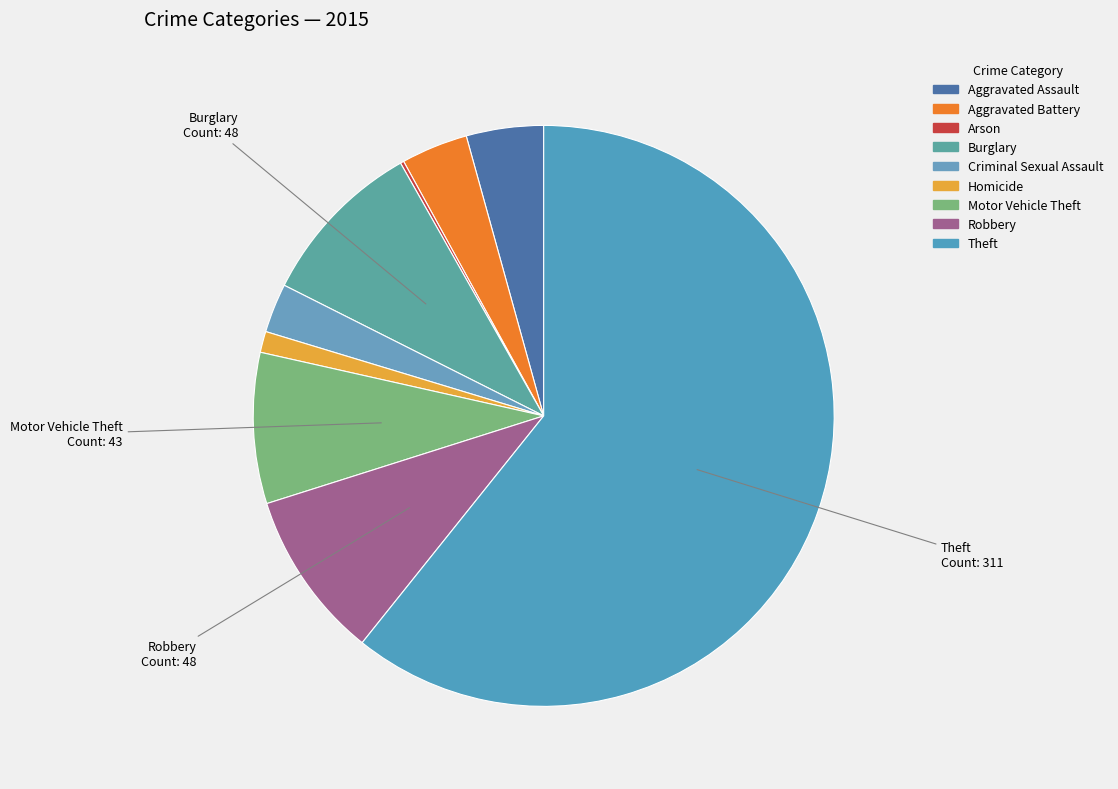

What portion of the pie excludes Burglary?

90.6%